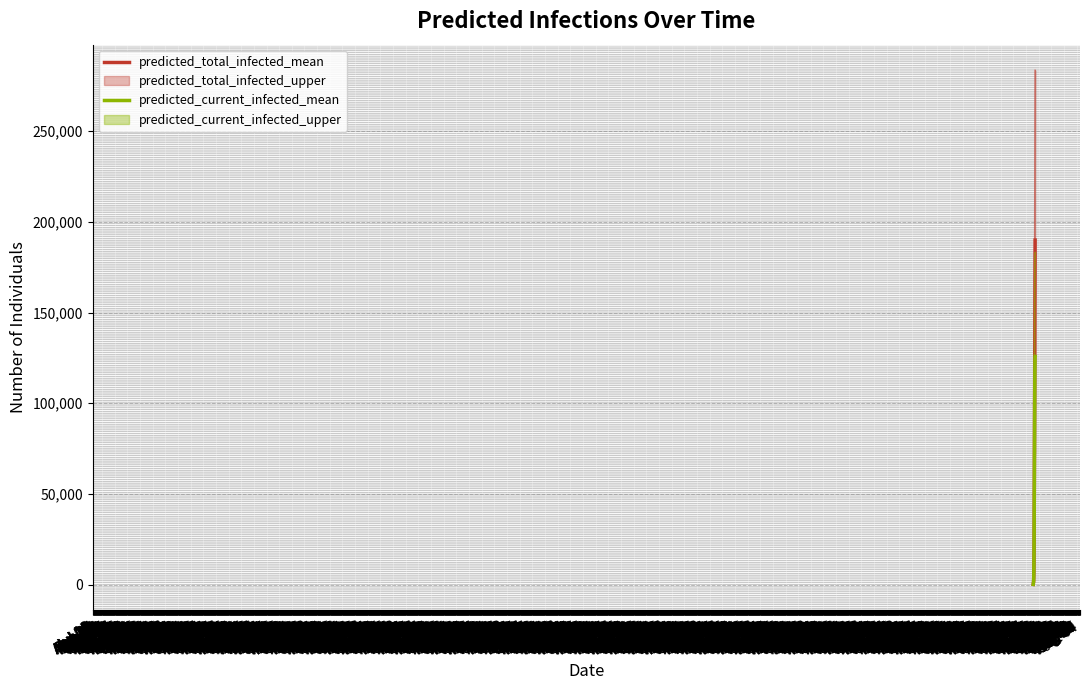

Is the value of predicted_total_infected_mean at Aug 22 greater than the value of predicted_current_infected_mean at Nov 14?

No